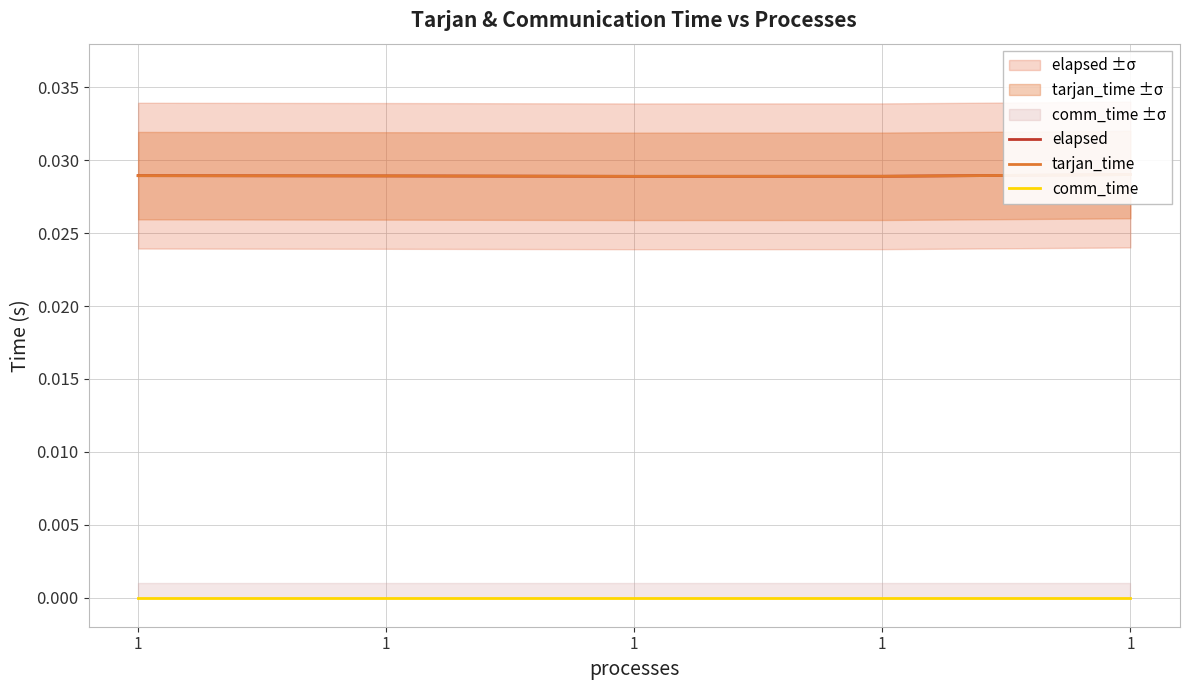

At which label is tarjan_time closest to 0?

1